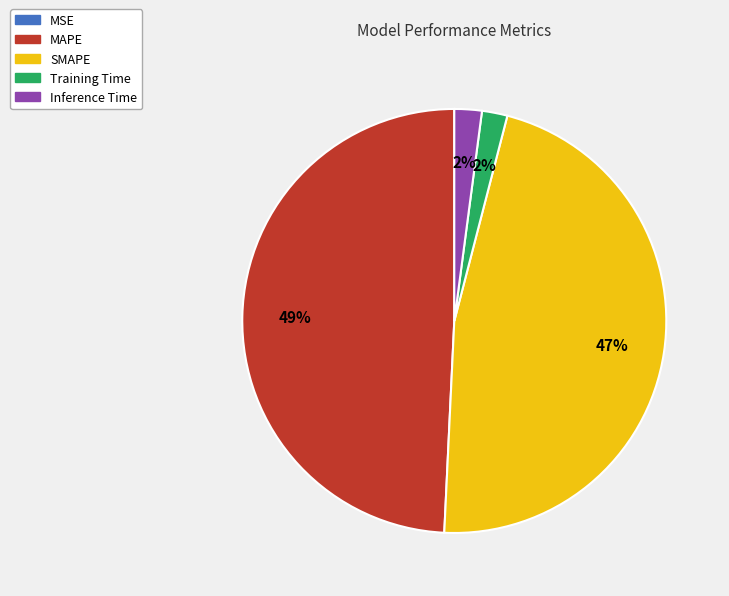

Between SMAPE and Training Time, which is larger?

SMAPE